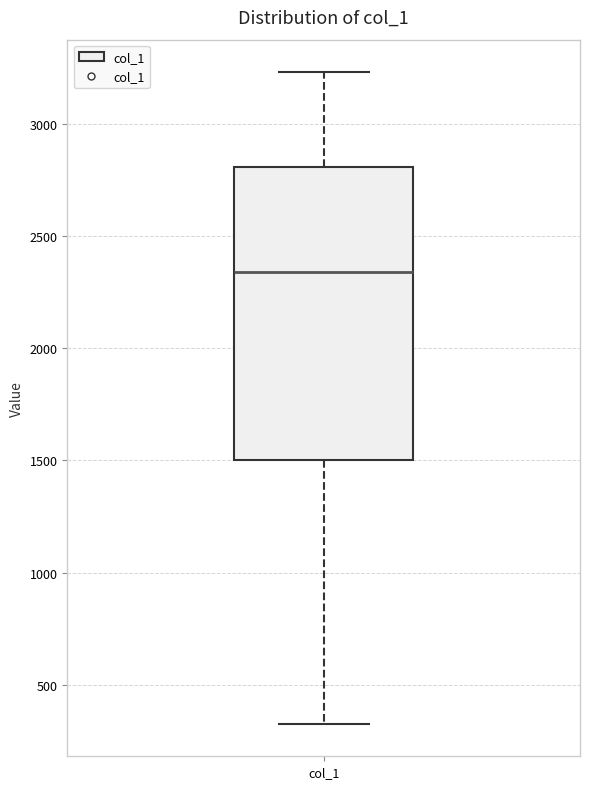

Transcribe this box plot: give where the median line is, the range the box spans, and where the two whiskers end, as read against the y-axis. The values are not printed on the chart, so give them approximately, as read against the axis.

median 2350, box 1500 to 2800, whiskers 350 to 3250